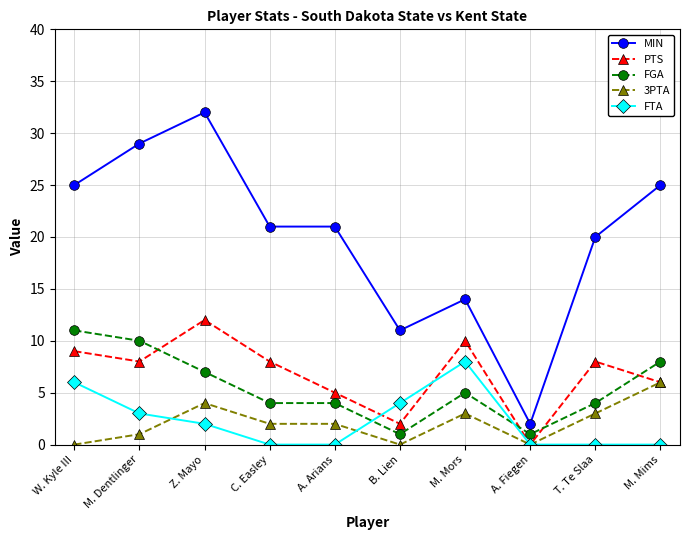

What is the label of the 5th point from the right?

B. Lien